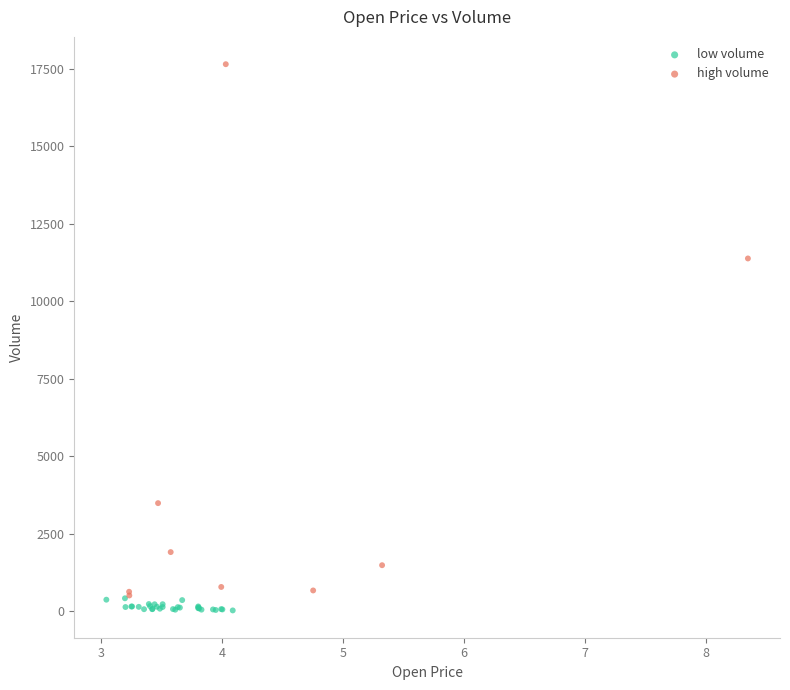

Which series has the widest spread of Y values?

high volume